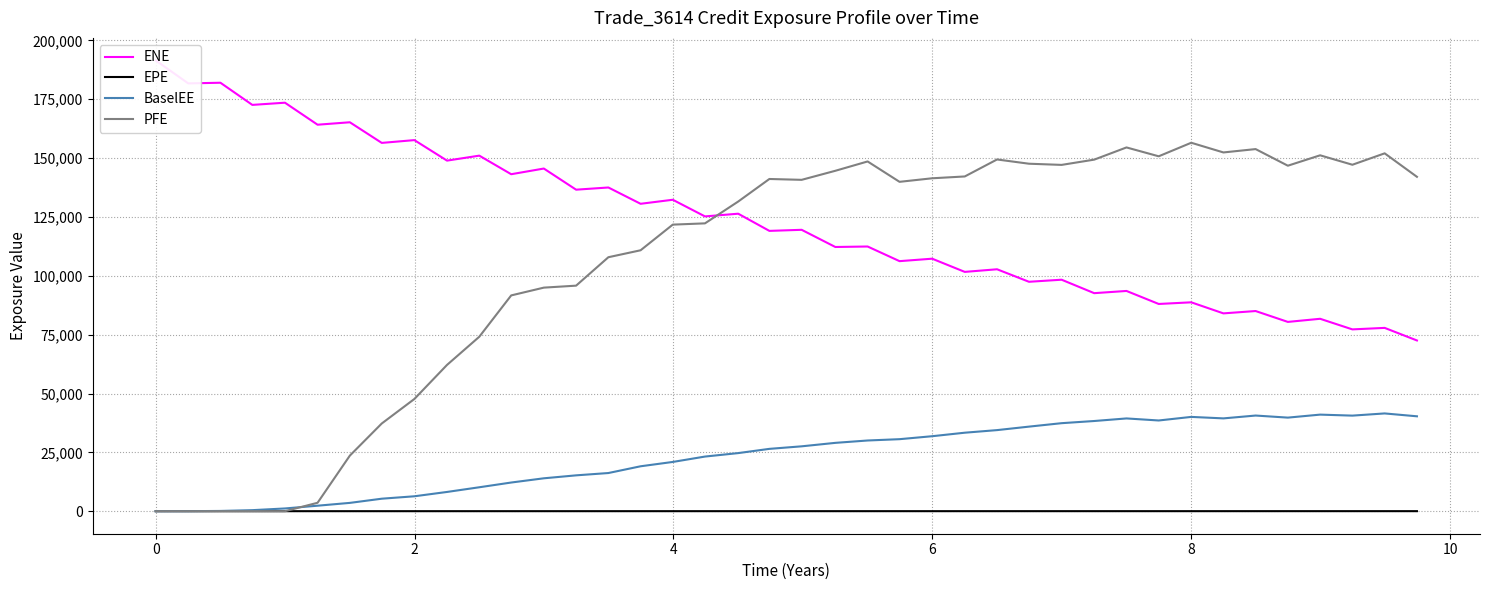

What is the maximum value shown in the chart?

191512.0